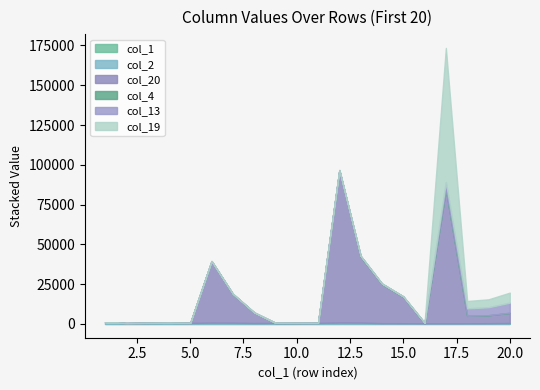

Reading left to right, list all the values displayed in this chart.

col_1: 1=1	2=2	3=3	4=4	5=5	6=6	7=7	8=8	9=9	10=10	11=11	12=12	13=13	14=14	15=15	16=16	17=17	18=18	19=19	20=20
col_2: 1=1017	2=536	3=656	4=715	5=617	6=771	7=735	8=563	9=600	10=591	11=627	12=830	13=794	14=461	15=439	16=390	17=388	18=415	19=445	20=575
col_20: 1=0	2=0	3=0	4=0	5=0	6=38700	7=18000	8=6600	9=0	10=0	11=0	12=95700	13=41400	14=24600	15=16500	16=0	17=84320	18=4650	19=5000	20=6320
col_4: 1=48	2=0	3=0	4=0	5=0	6=43	7=190	8=84	9=89	10=44	11=0	12=155	13=518	14=297	15=329	16=322	17=113	18=33	19=0	20=115
col_13: 1=0	2=0	3=0	4=0	5=0	6=0	7=0	8=0	9=0	10=0	11=0	12=0	13=0	14=0	15=0	16=0	17=4320	18=4650	19=5000	20=6320
col_19: 1=0	2=0	3=0	4=0	5=0	6=0	7=0	8=0	9=0	10=0	11=0	12=0	13=0	14=0	15=0	16=0	17=84320	18=4650	19=5000	20=6320